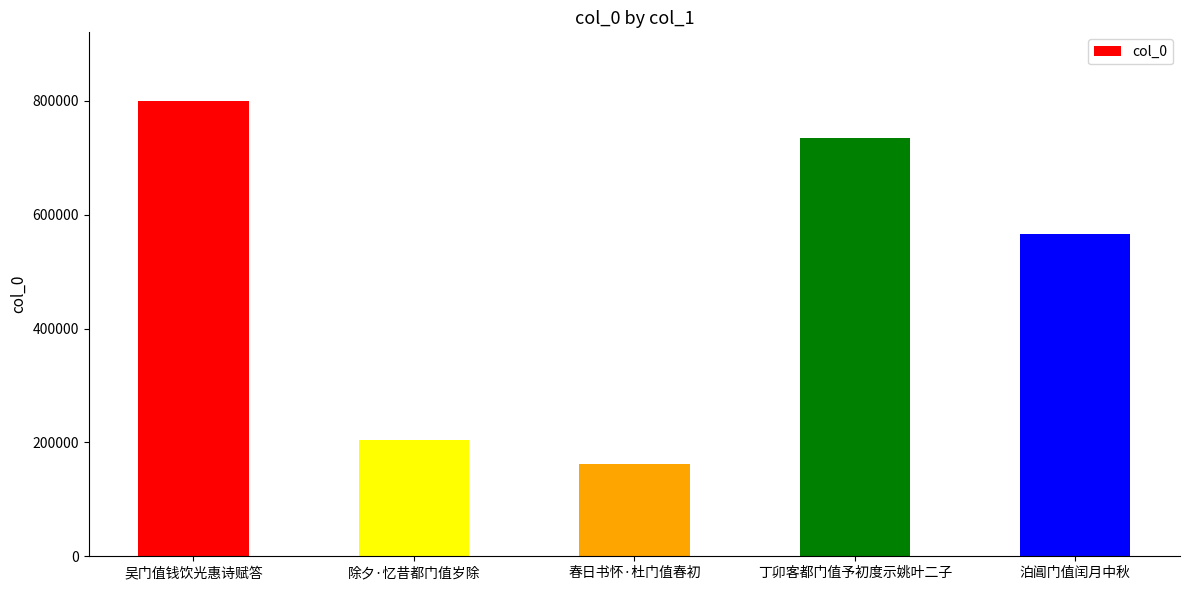

What is the minimum value shown in the chart?

161594